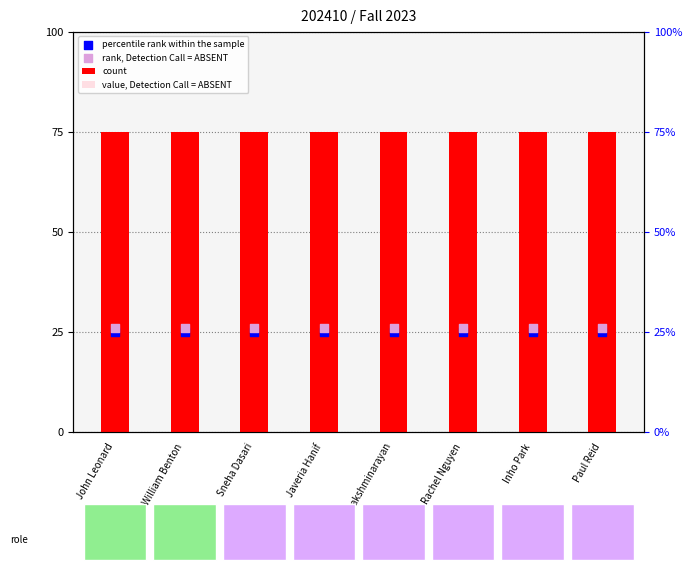

What is the total value across all series at Javeria Hanif?

156